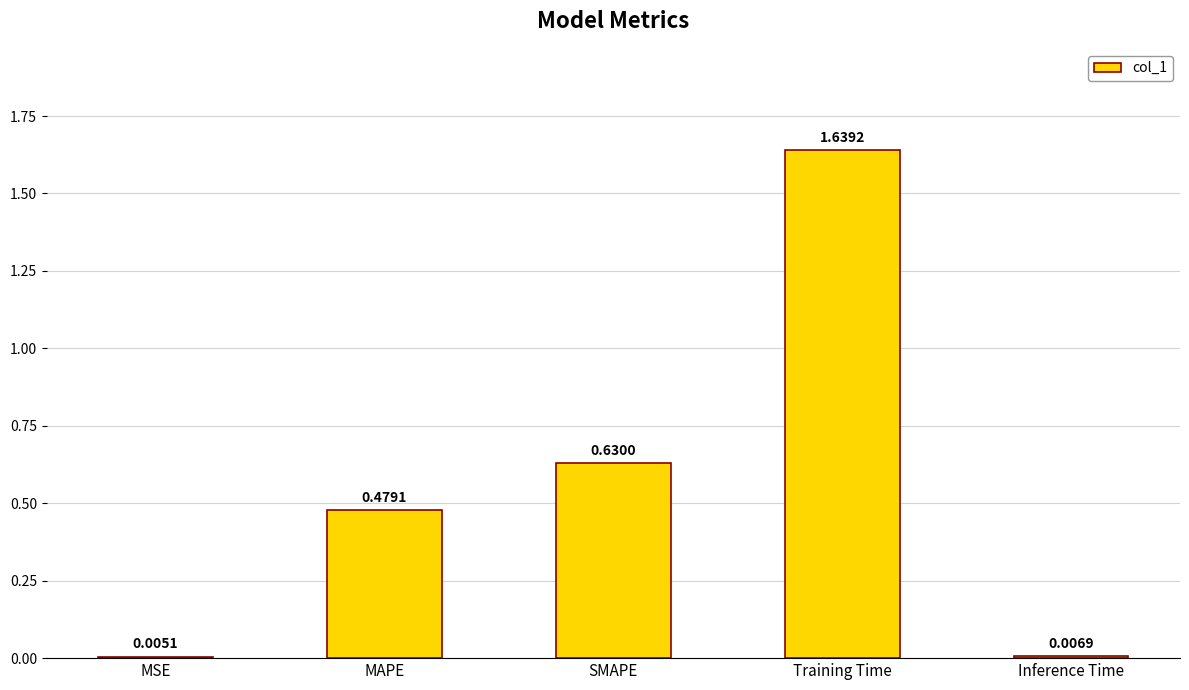

What is the change in value from MSE to MAPE?

+0.5